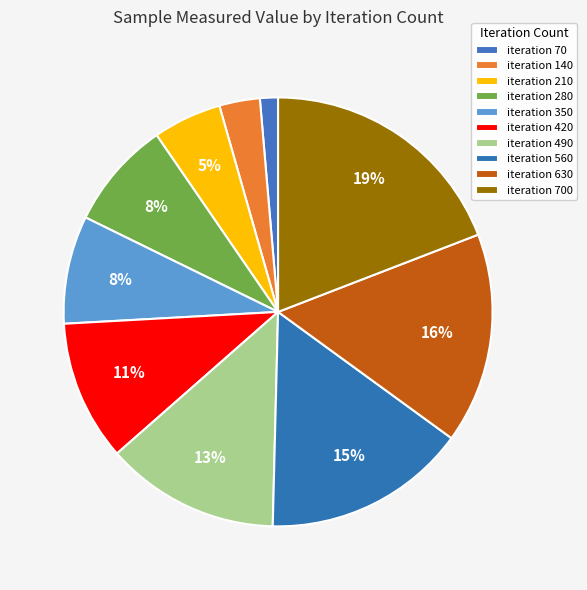

Rank the categories by value from highest to lowest.

700, 630, 560, 490, 420, 280, 350, 210, 140, 70